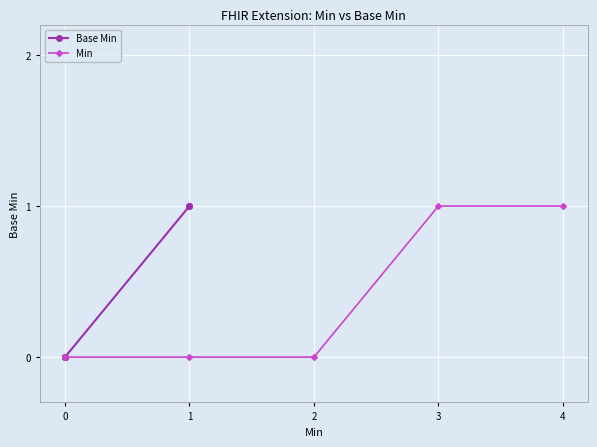

True or false: Min and Base Min intersect in this chart.

False